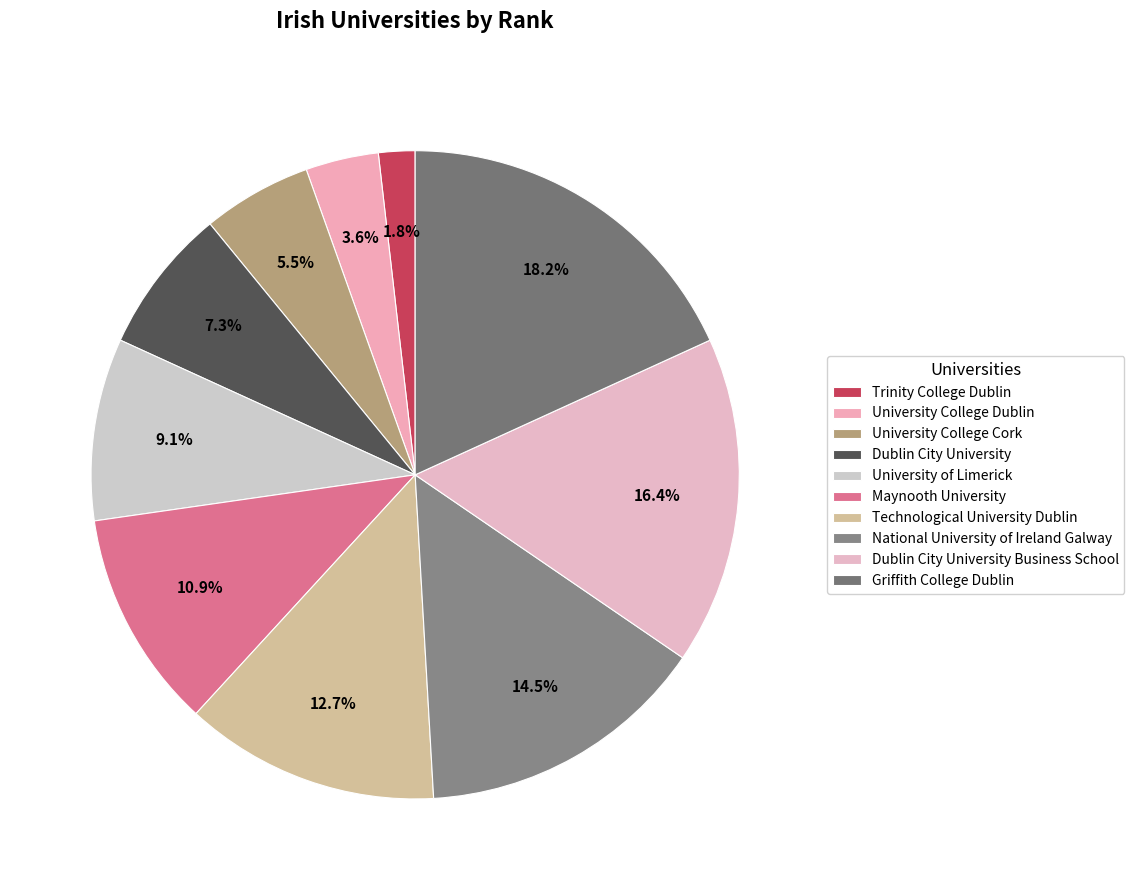

Combined, do Dublin City University Business School and University College Cork account for over 50%?

No